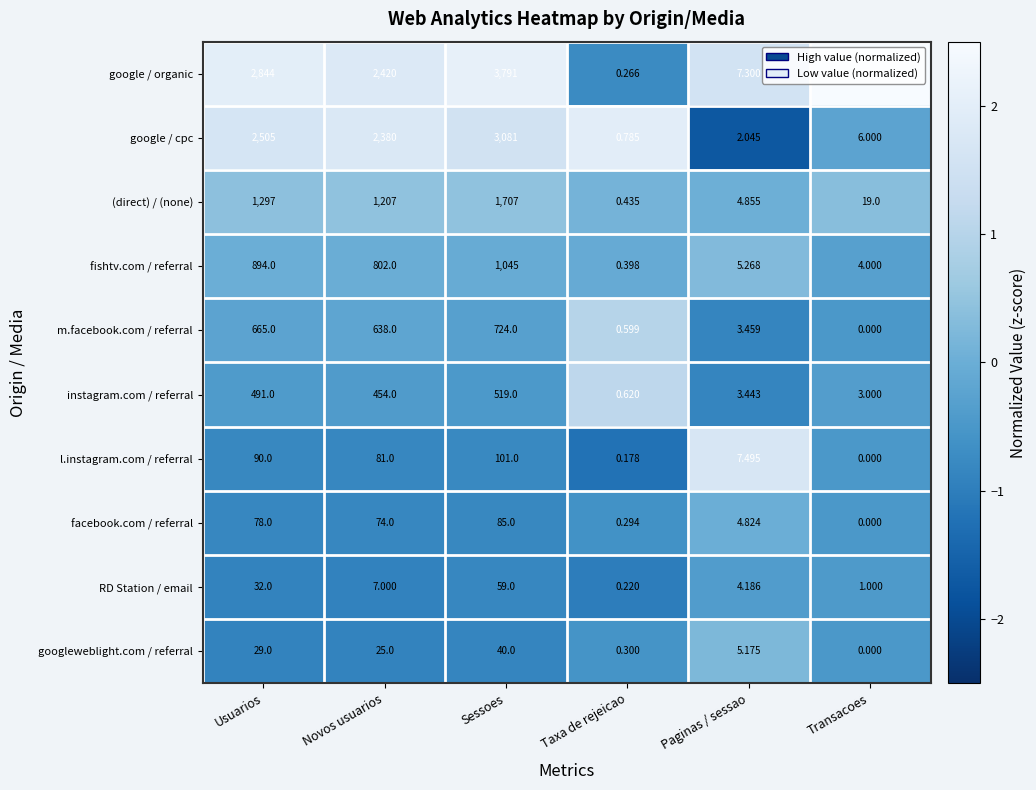

Count the number of data series in this chart.

10